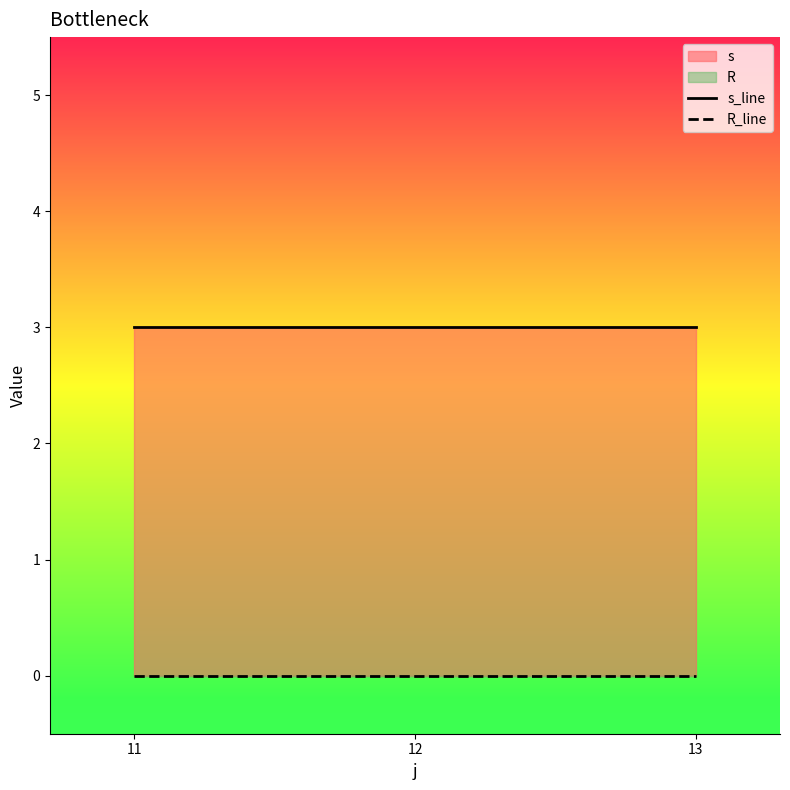

Reading left to right, extract all data points from this chart.

s_line: 11=3	12=3	13=3
R_line: 11=0	12=0	13=0